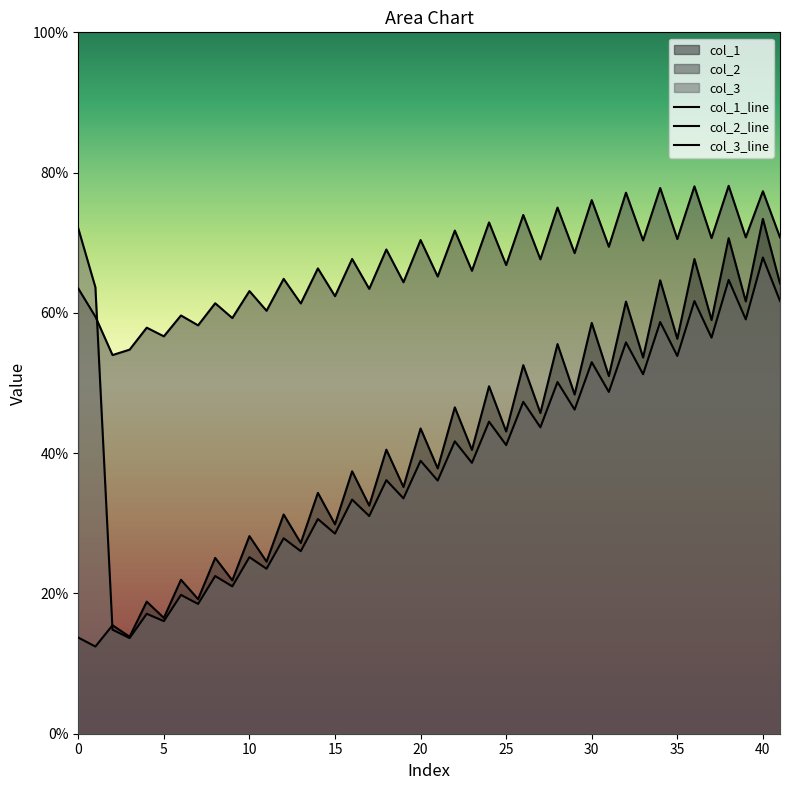

Which series has the largest total across all categories?

col_3